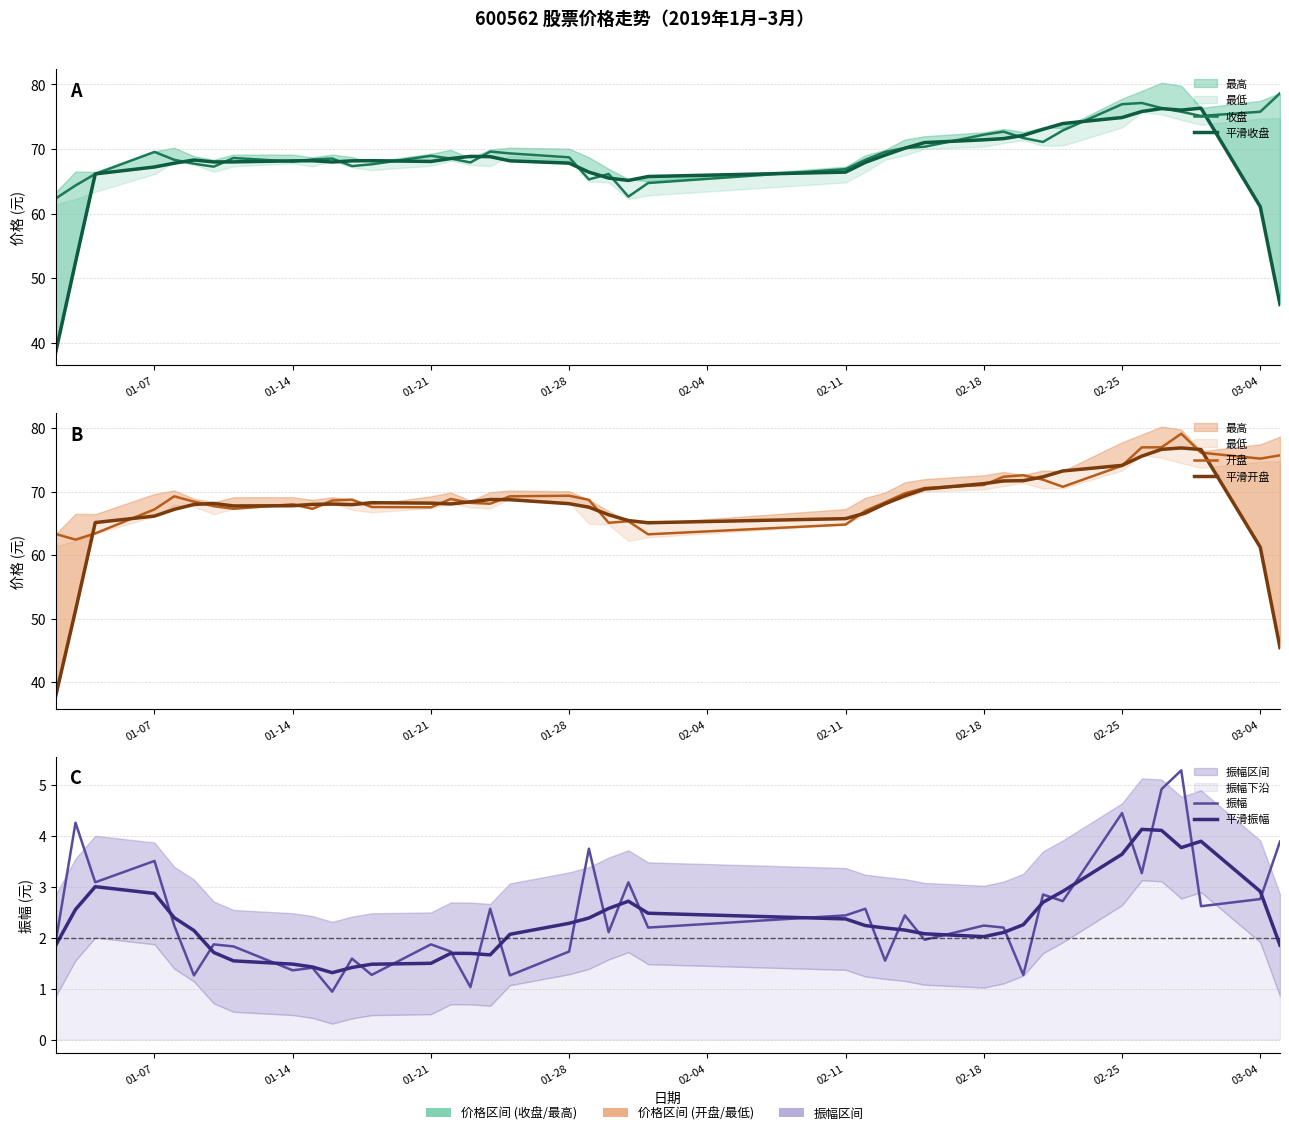

At how many categories does at least one series exceed 9?

40